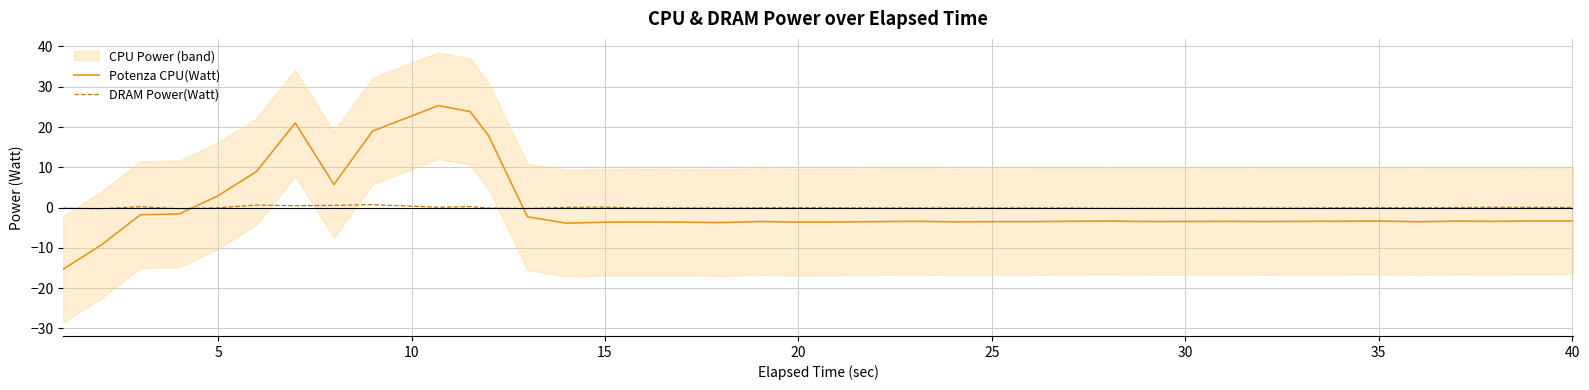

Which series ends up on top after the final intersection of Potenza CPU(Watt) and DRAM Power(Watt)?

DRAM Power(Watt)